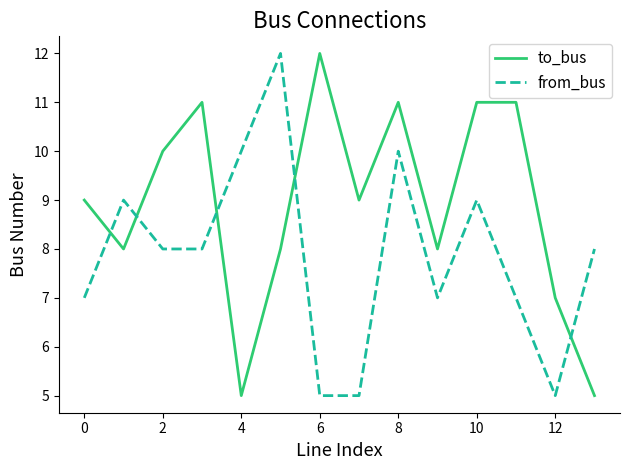

What is the difference between the maximum and minimum values in the from_bus series?

7